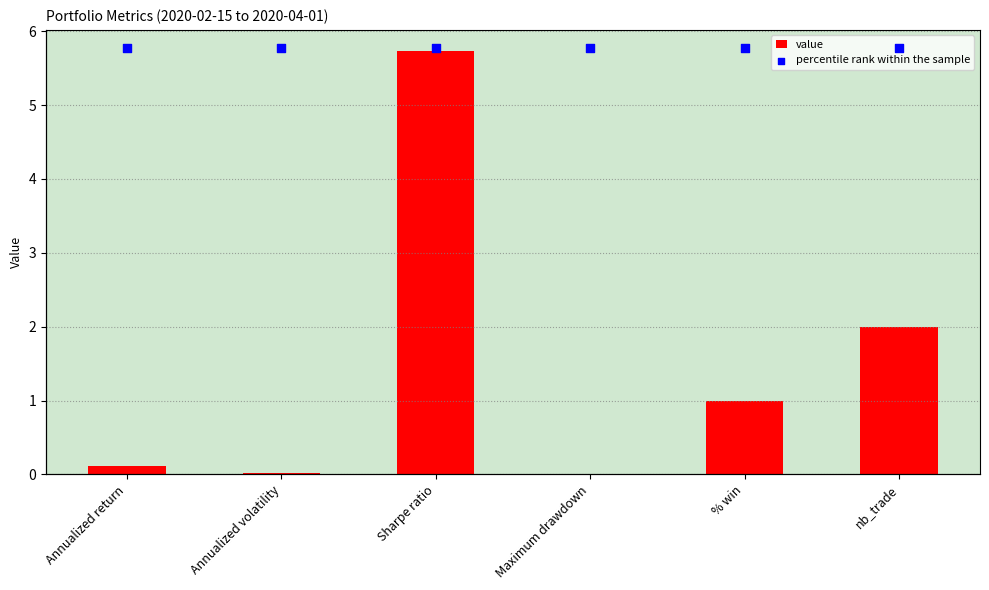

Which series has the largest total across all categories?

percentile rank within the sample